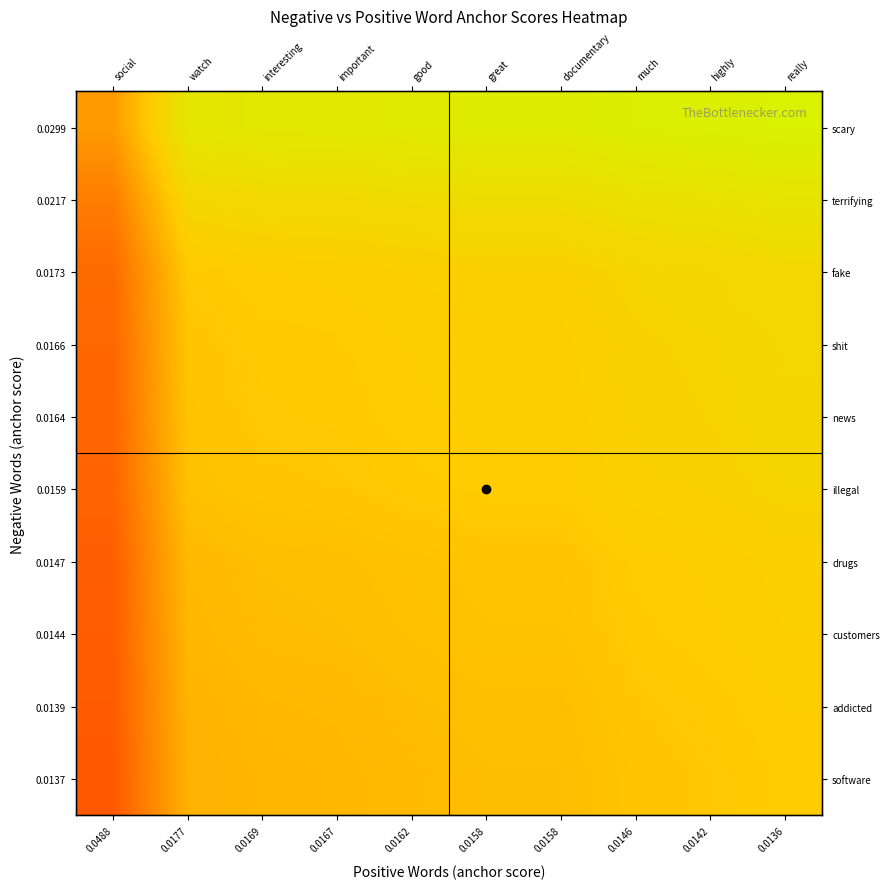

The value of 0.0217 at 0.0488 is 0.1. True or false?

False